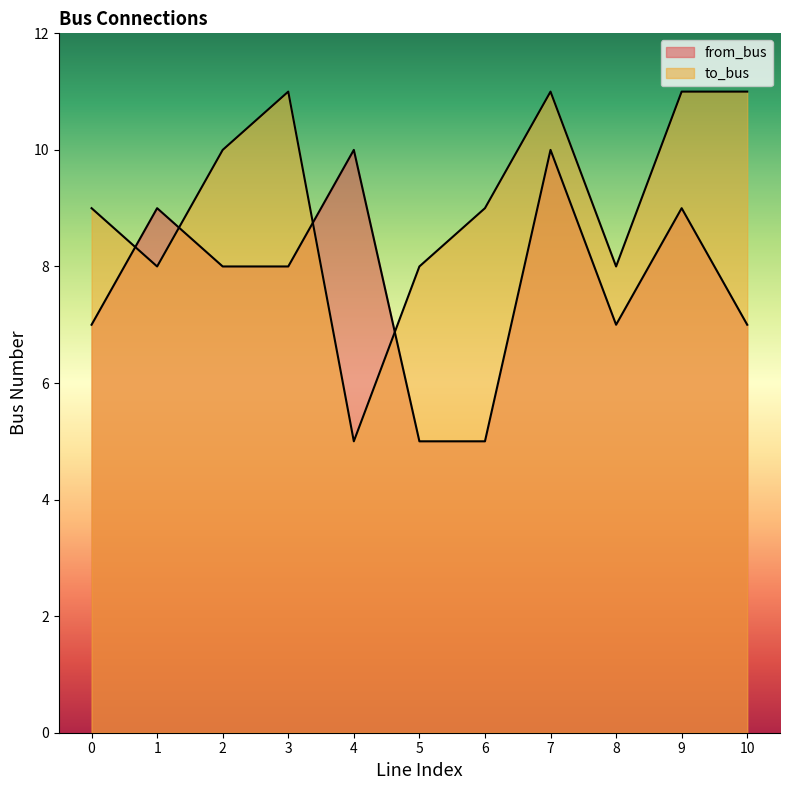

What is the value of the from_bus point at the 4th from the left?

8